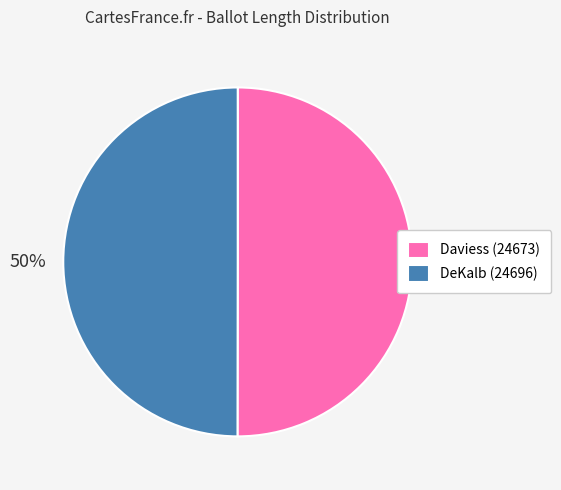

Approximately how many times larger is the value at DeKalb (24696) compared to Daviess (24673)?

1.0